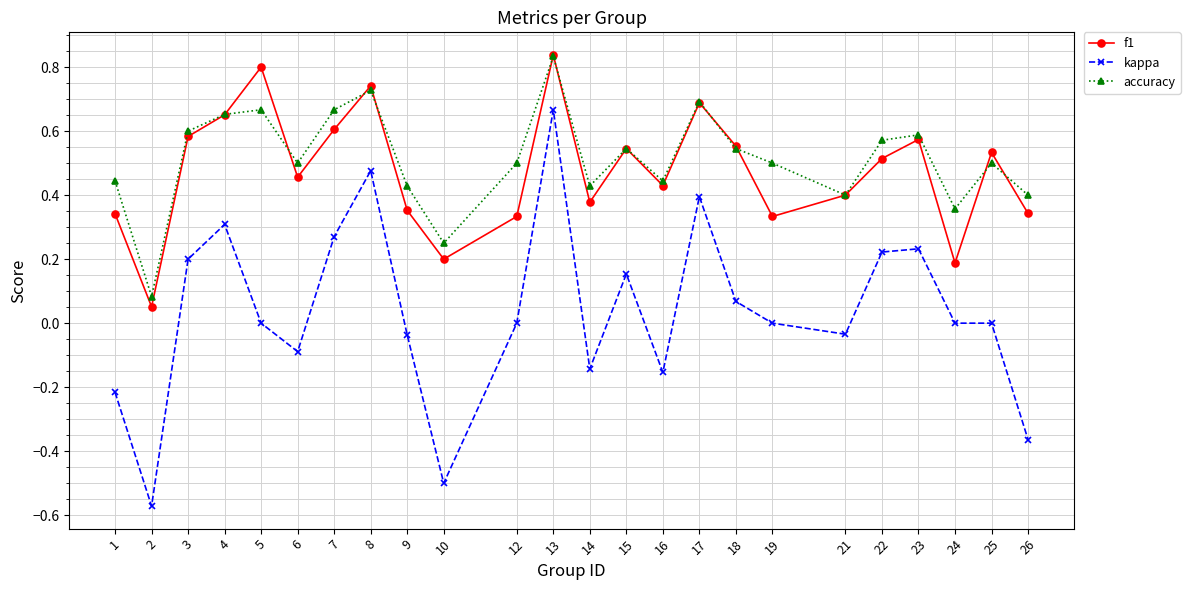

At 12, list the series in order from largest to smallest.

accuracy, f1, kappa